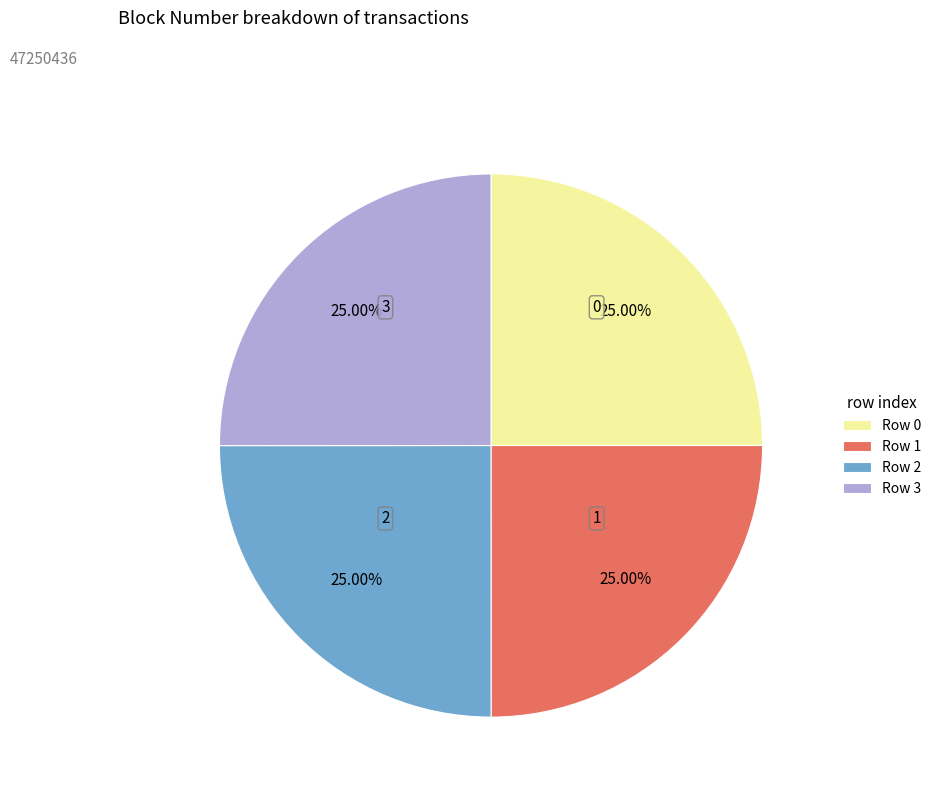

Is Row 3 the majority of the pie?

No